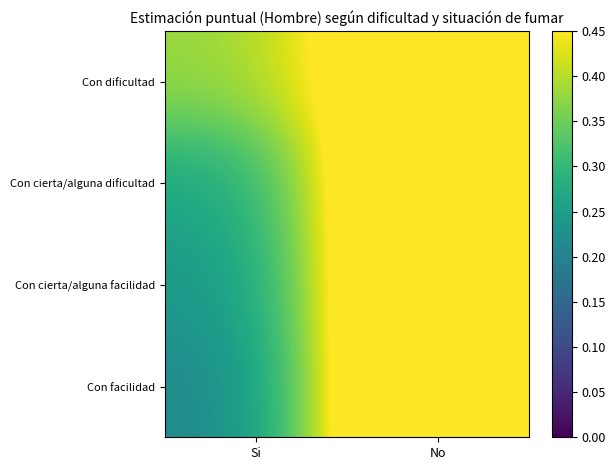

Rank the series by their maximum value, from lowest to highest.

Con dificultad, Con cierta/alguna dificultad, Con cierta/alguna facilidad, Con facilidad